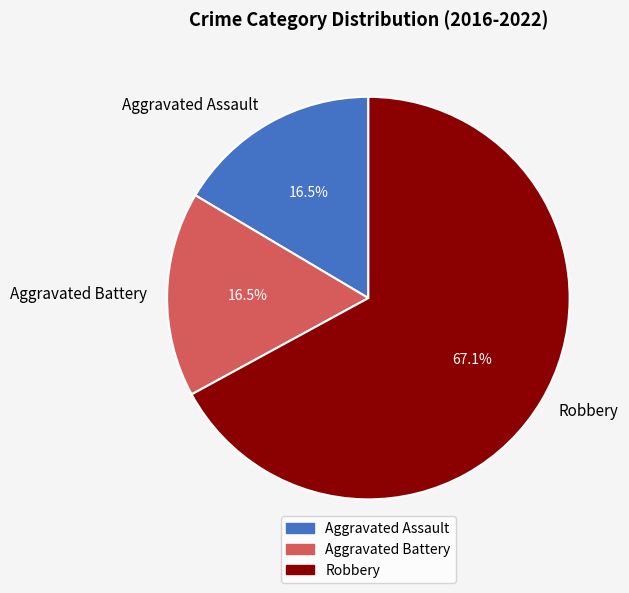

Is Robbery the majority of the pie?

Yes